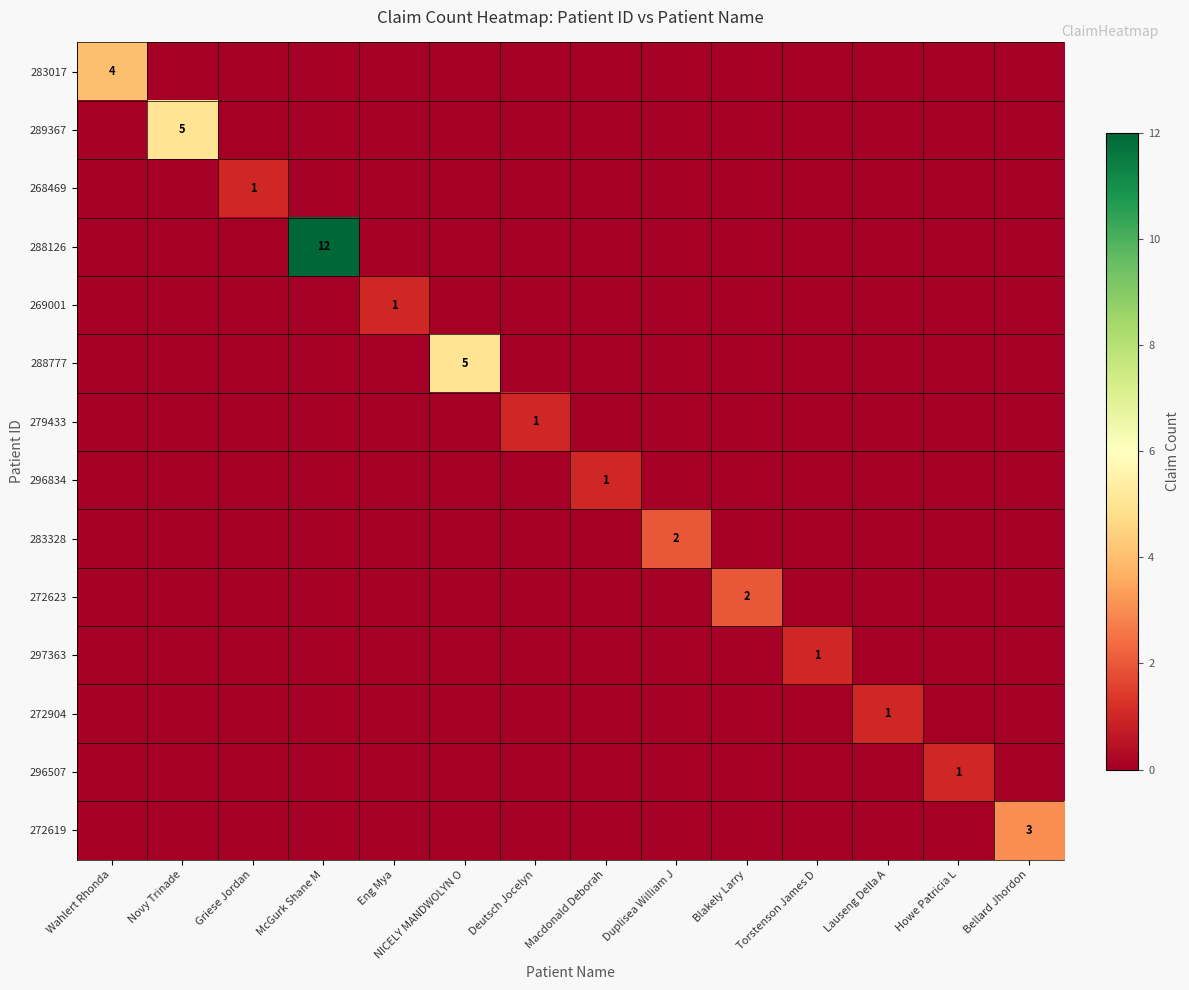

How many categories are shown in the chart?

14